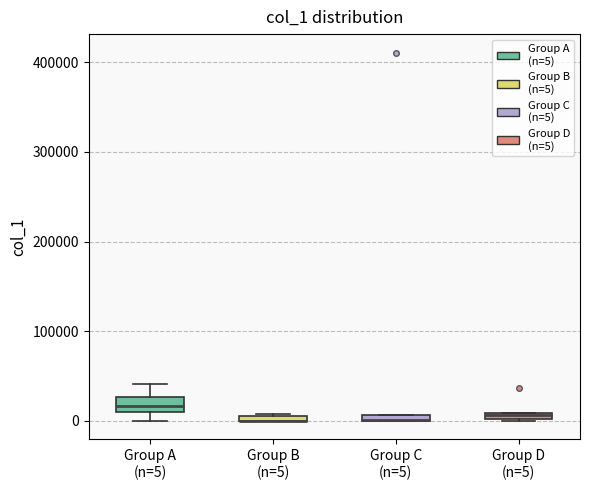

Where is the lower edge of the box for Group D (n=5) on the y-axis? The values are not printed on the chart, so give them approximately, as read against the axis.

0